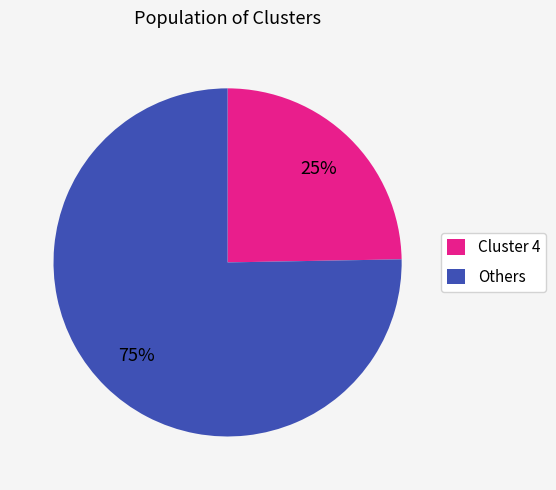

True or false: Others accounts for 65% of the total.

False